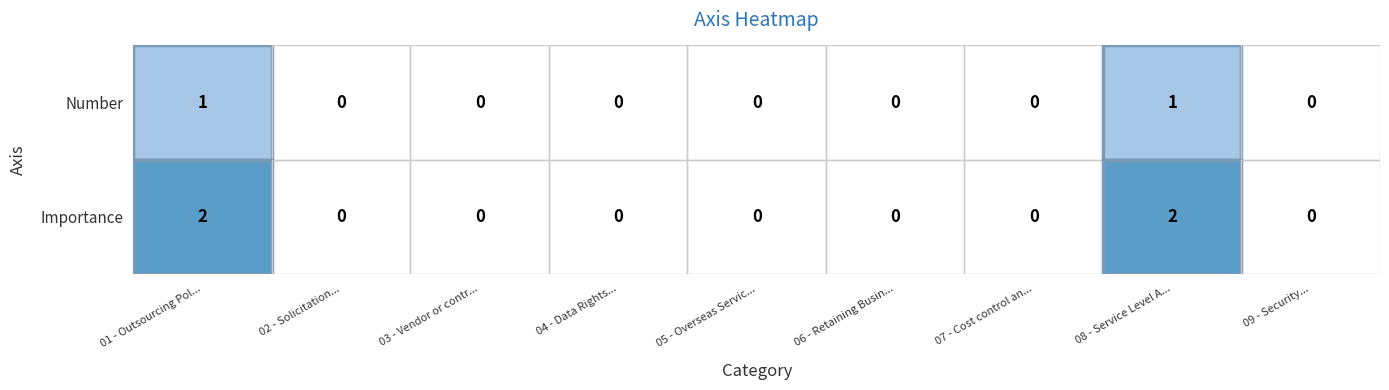

Which series has the largest range (max minus min)?

Importance